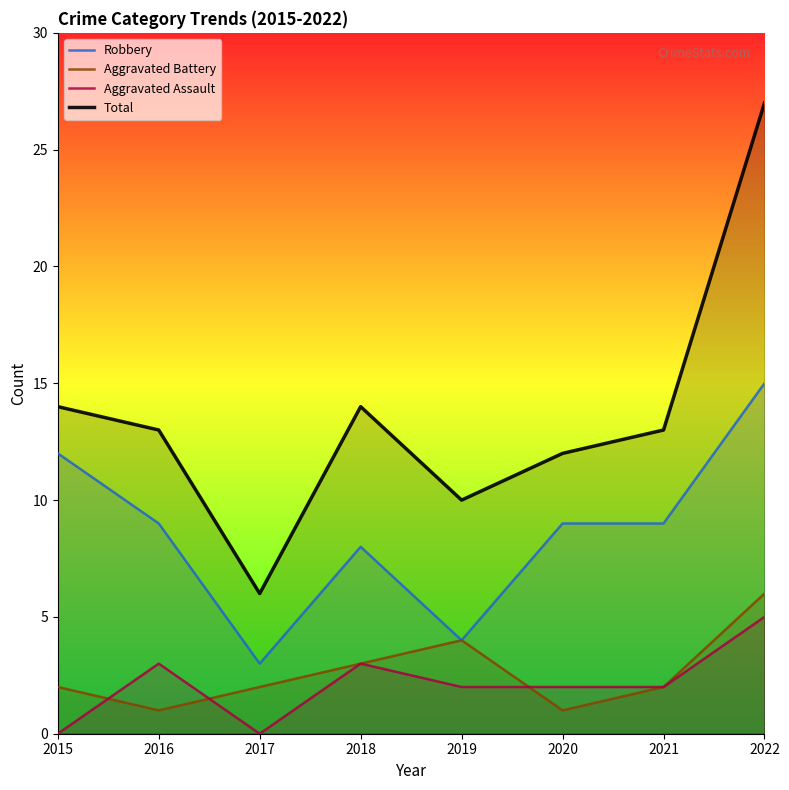

Which series has the widest spread of values?

Total